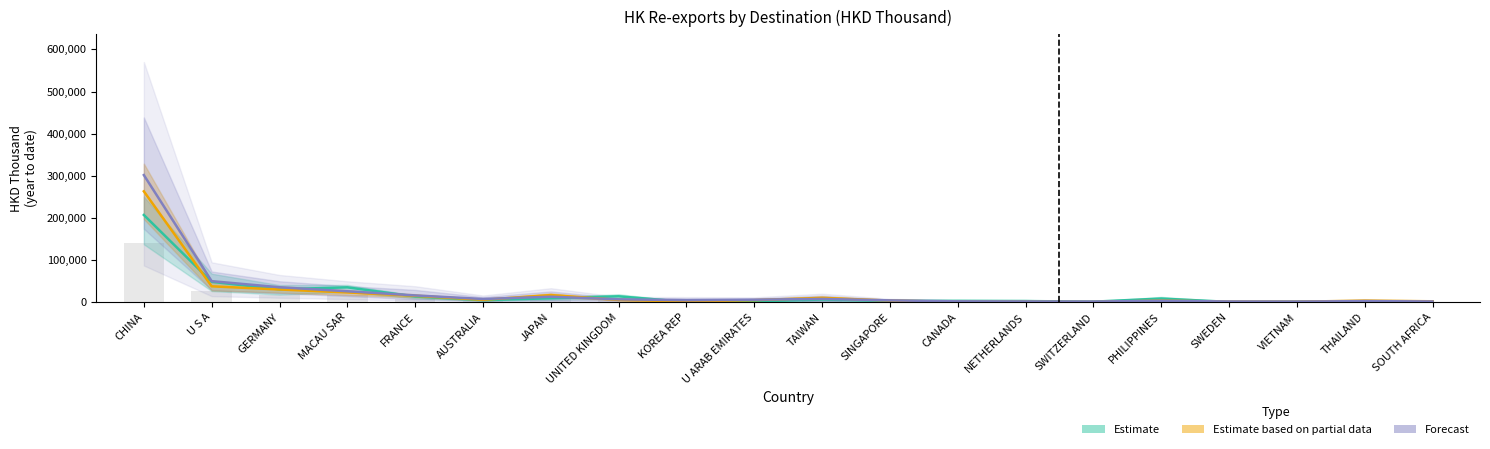

Reading left to right, transcribe all the data shown in this chart.

2016: 207062.4	48439.7	30663.9	35322.0	13597.8	4918.4	9445.5	14092.1	634.3	1949.2	6429.3	3049.4	3262.3	2770.9	1272.7	8698.4	789.1	1337.9	1969.3	1403.6
2017: 140896.8	25807.4	17888.4	16046.0	8223.6	3405.0	6822.1	5226.3	1418.4	2293.0	4295.2	2062.2	1294.7	1110.5	699.0	3070.7	707.5	764.0	1429.8	957.2
2018Oct: 263171.7	37770.4	30229.9	23222.8	15246.5	5745.1	16978.2	5516.6	1915.9	4963.1	10455.4	3875.4	1041.9	1027.0	596.3	3680.7	1349.6	1180.5	3767.6	2220.6
2018Dec: 301791.6	49981.6	35531.9	26003.1	16158.7	7686.2	13075.1	6905.3	4854.9	5991.9	7866.6	4386.6	2101.8	1763.6	1606.3	3419.0	1752.0	1544.6	2645.8	1836.8